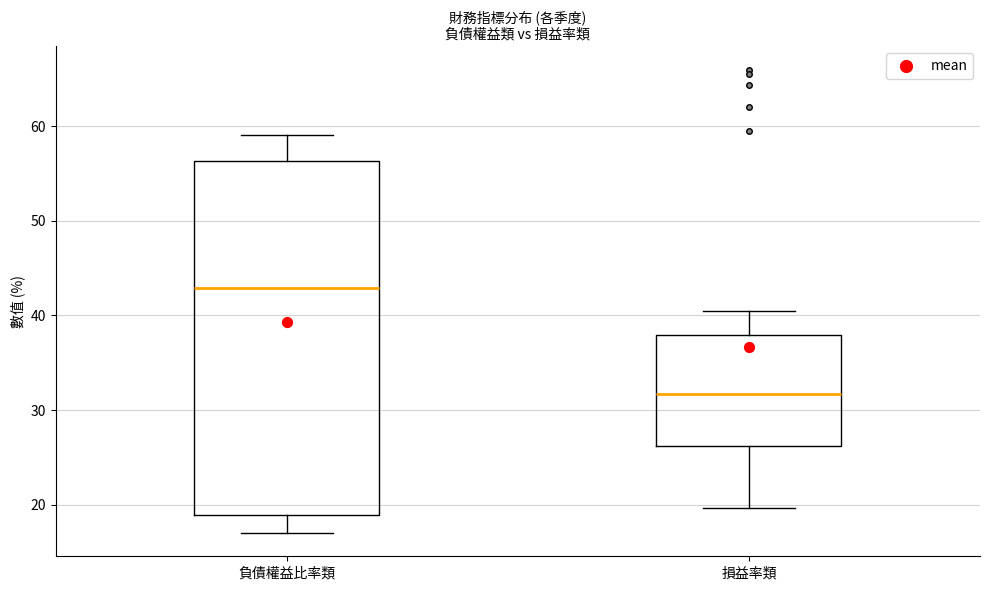

Where is the lower edge of the box for 負債權益比率類 on the y-axis? The values are not printed on the chart, so give them approximately, as read against the axis.

19